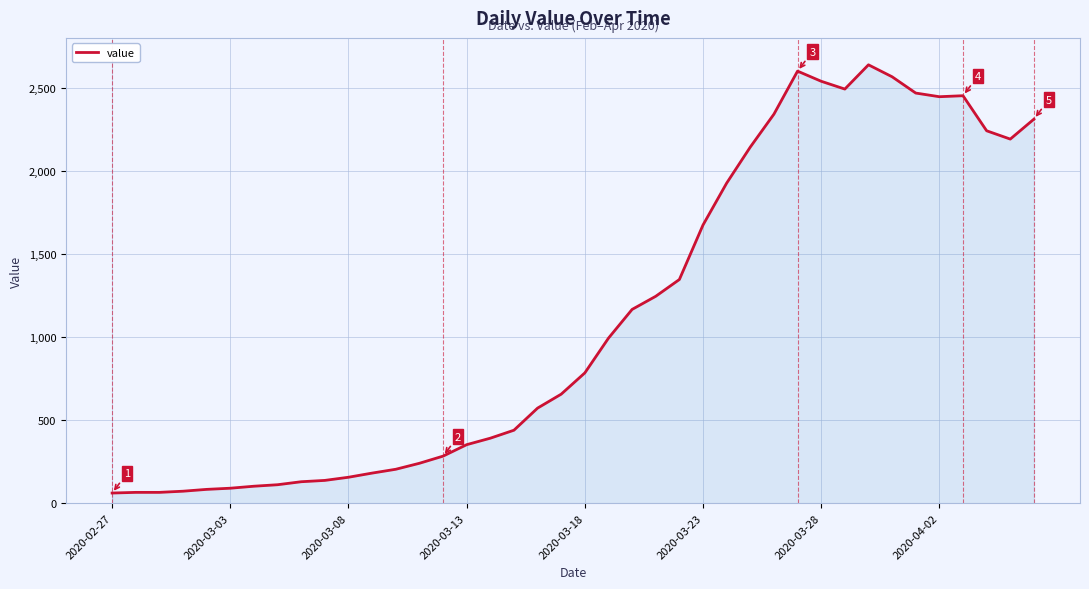

What is the difference between the maximum and minimum values?

2577